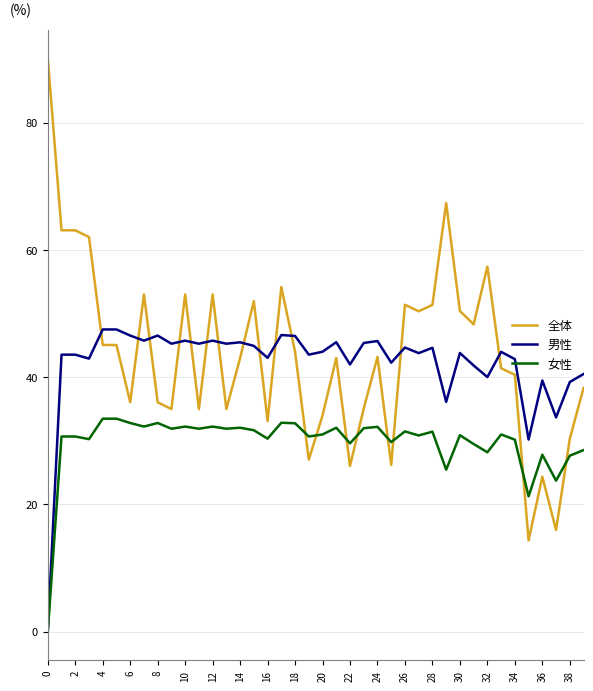

What are all the series names shown in the legend?

全体, 男性, 女性